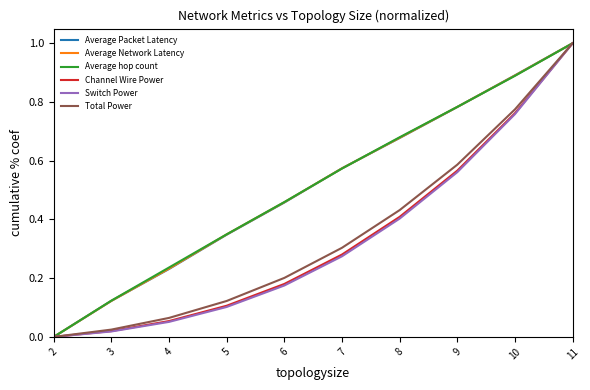

The value of Average hop count at 11 is 1.0. True or false?

True